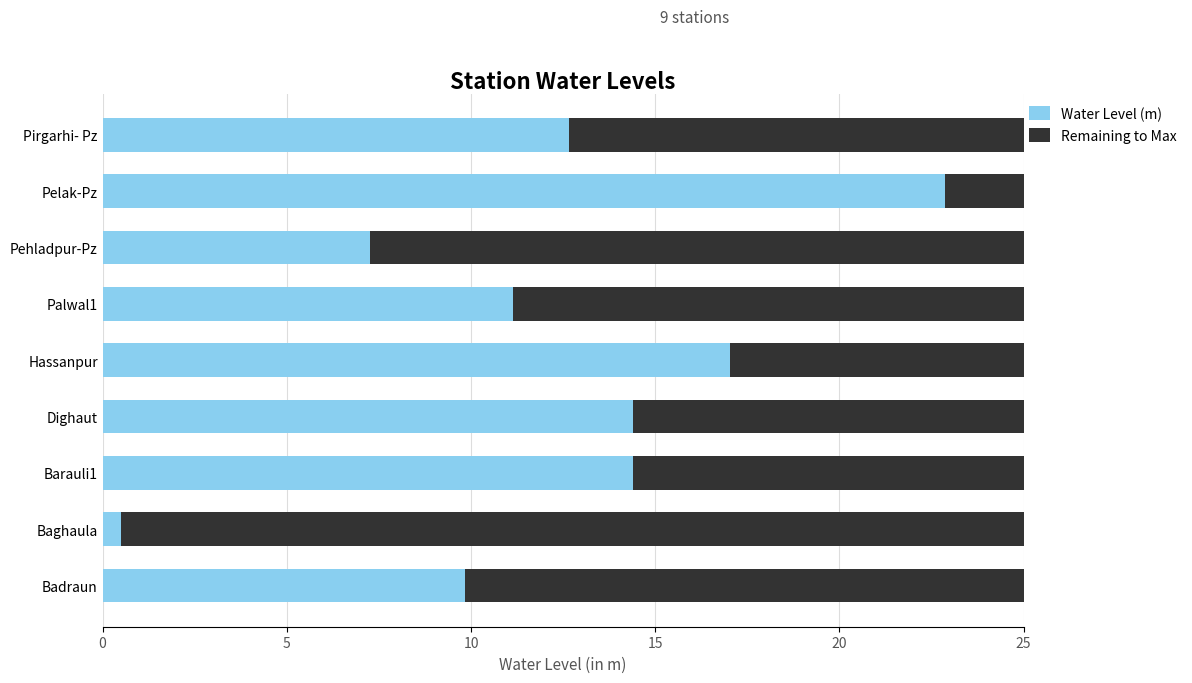

What is the highest value of the Water Level (m) series?

22.9